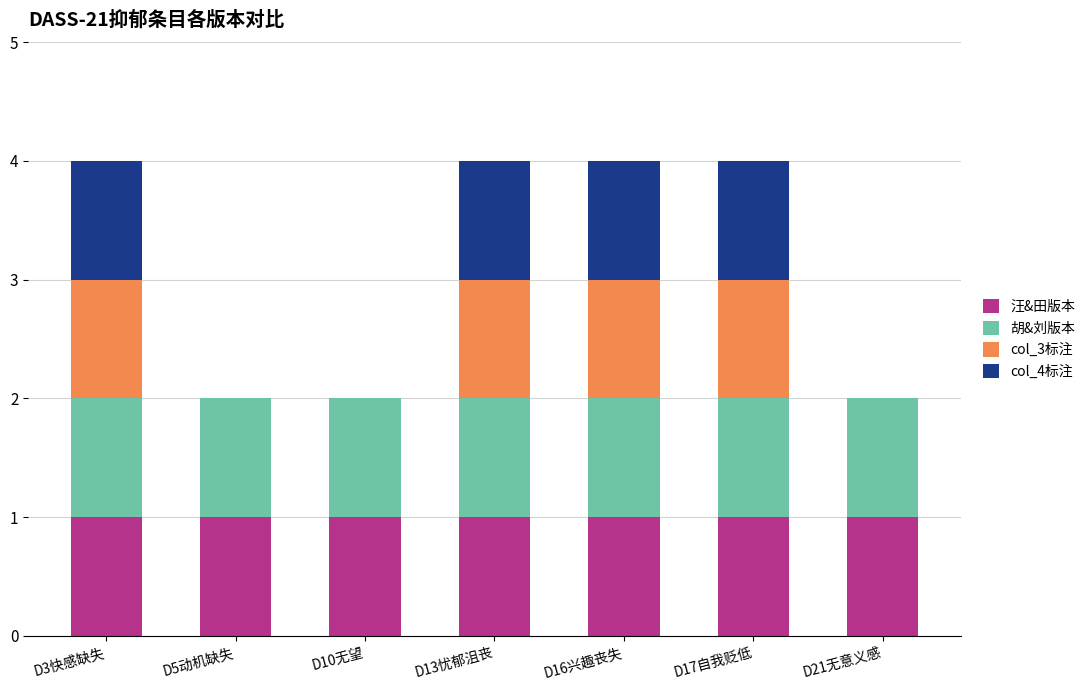

What is the total value across all series at D3快感缺失?

4